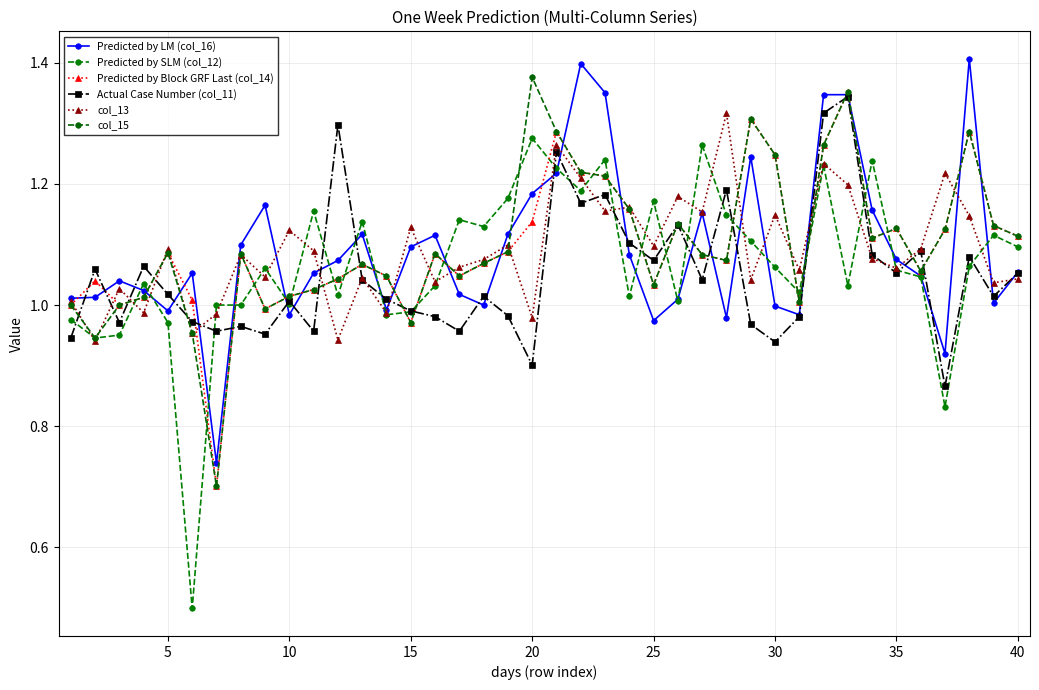

How many lines are shown in the chart?

6